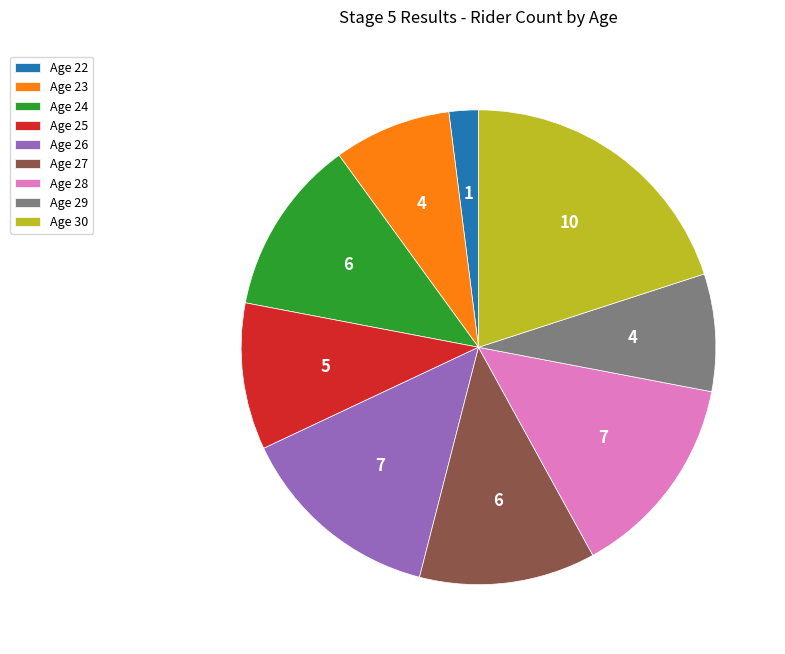

How many slices are in this pie chart?

9